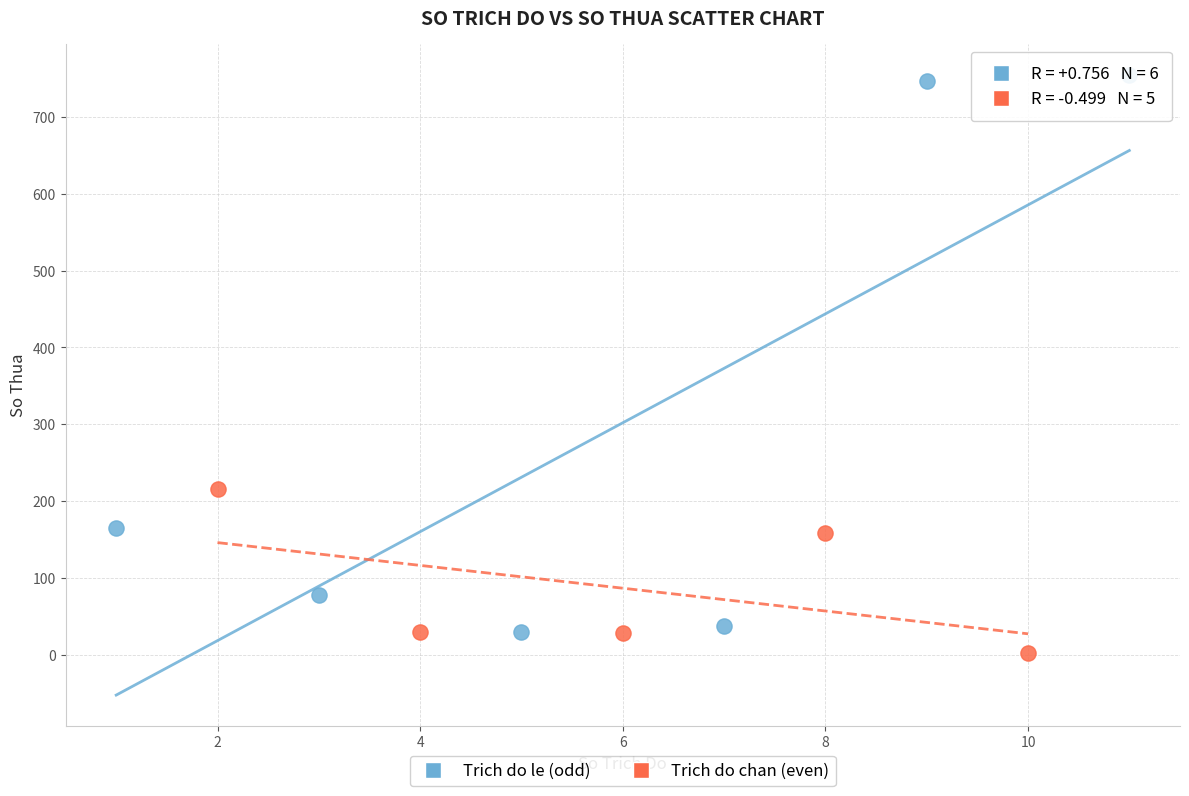

Which series reaches the maximum Y coordinate?

Trich do le (odd)